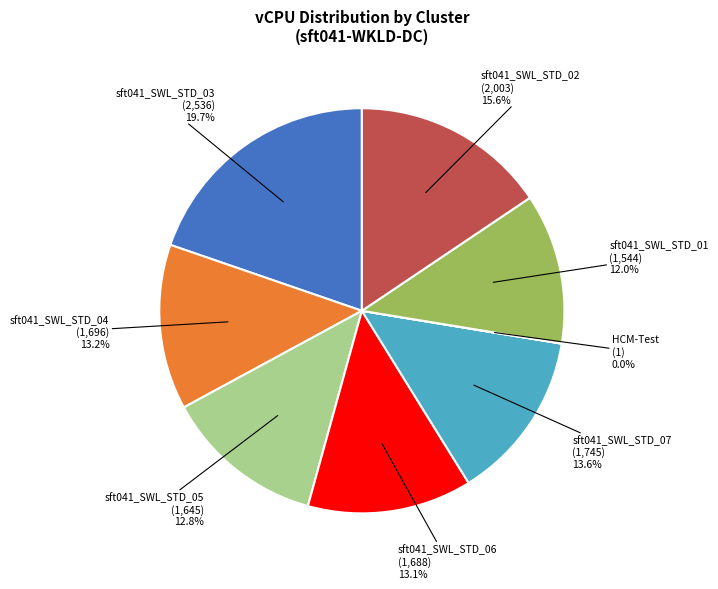

Is there a majority slice in this chart?

No